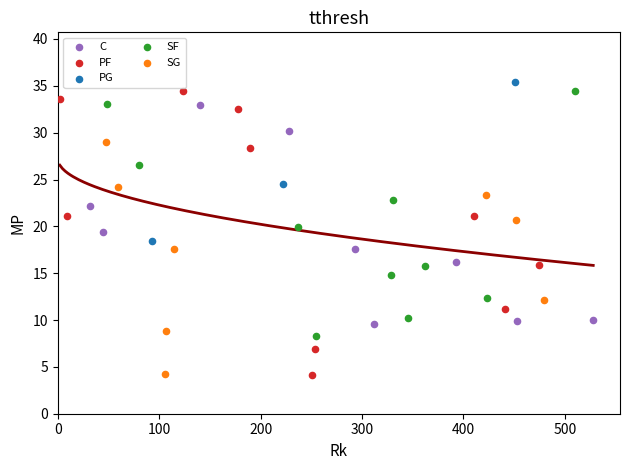

Which series has the widest spread of Y values?

PF